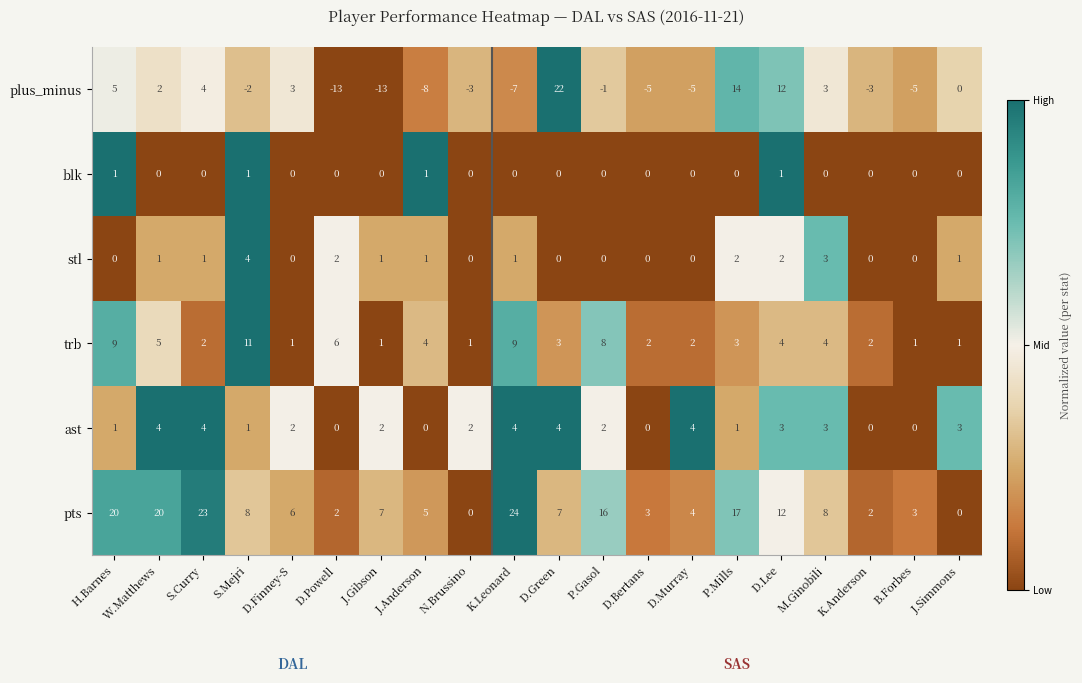

What is the sum of the pts values at D.Powell and K.Anderson?

4